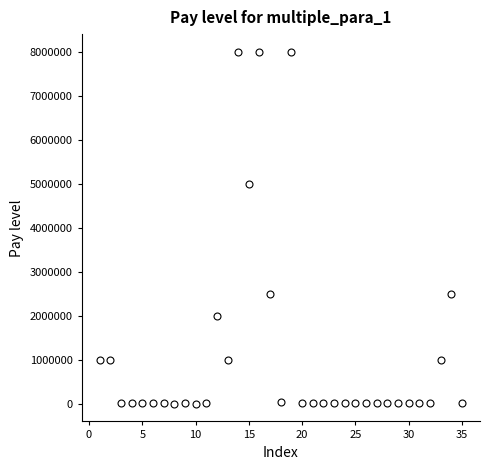

What is the range of X values (max minus min)?

34